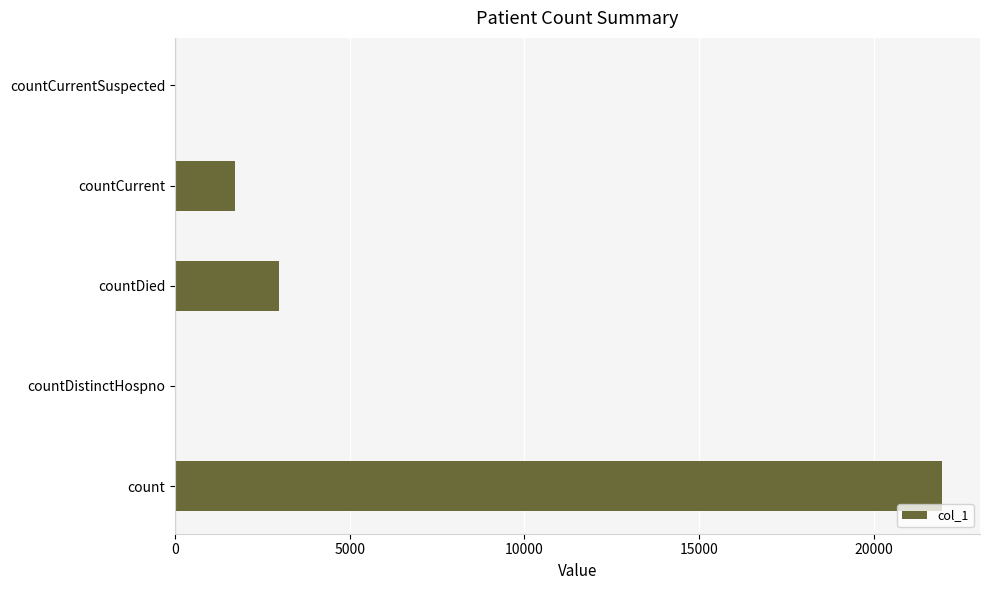

Is it true that the value at count is 30444?

False